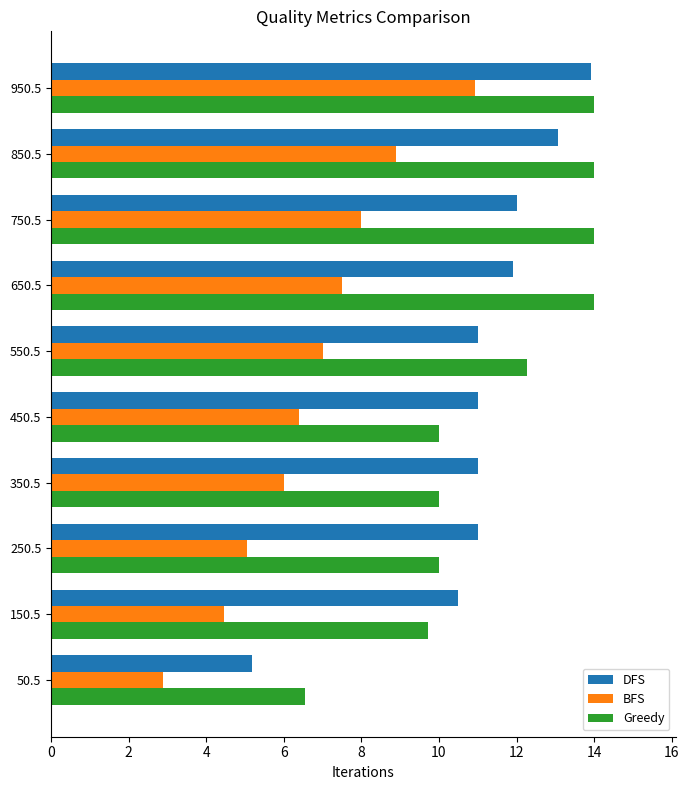

Is it true that BFS equals 10.9 at 950.5?

True